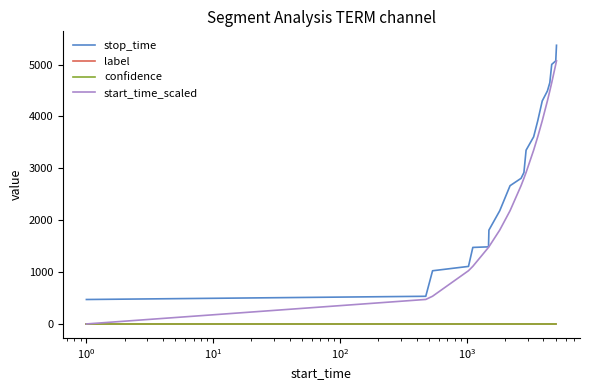

What is the sum of all start_time_scaled values?

52905.0